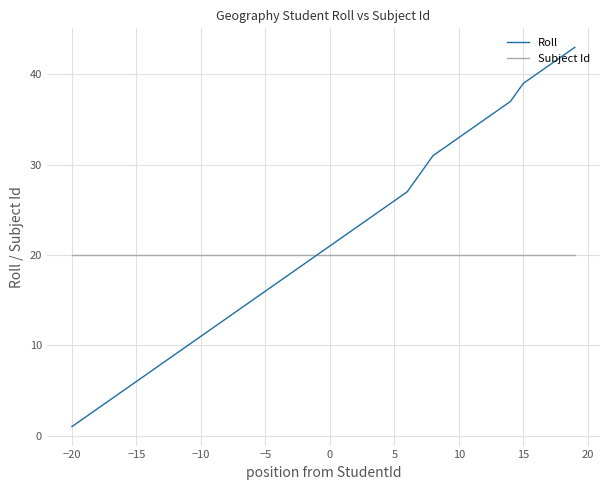

Which series has the largest total across all categories?

Roll